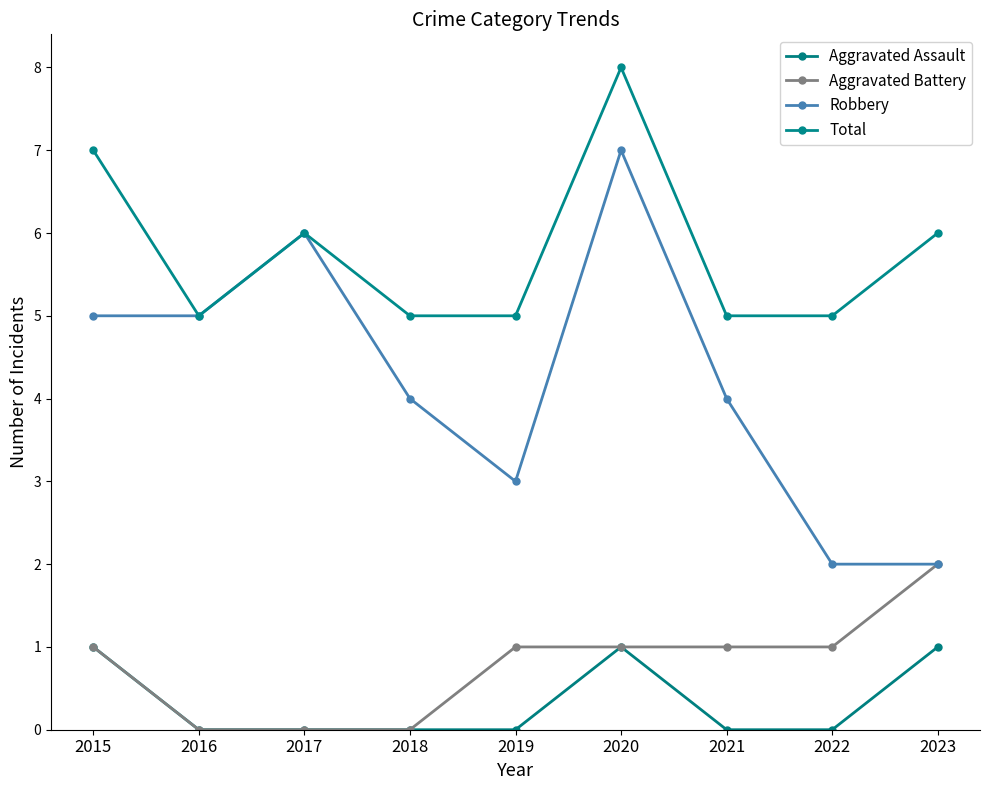

What value does the Robbery series have at 2015?

5